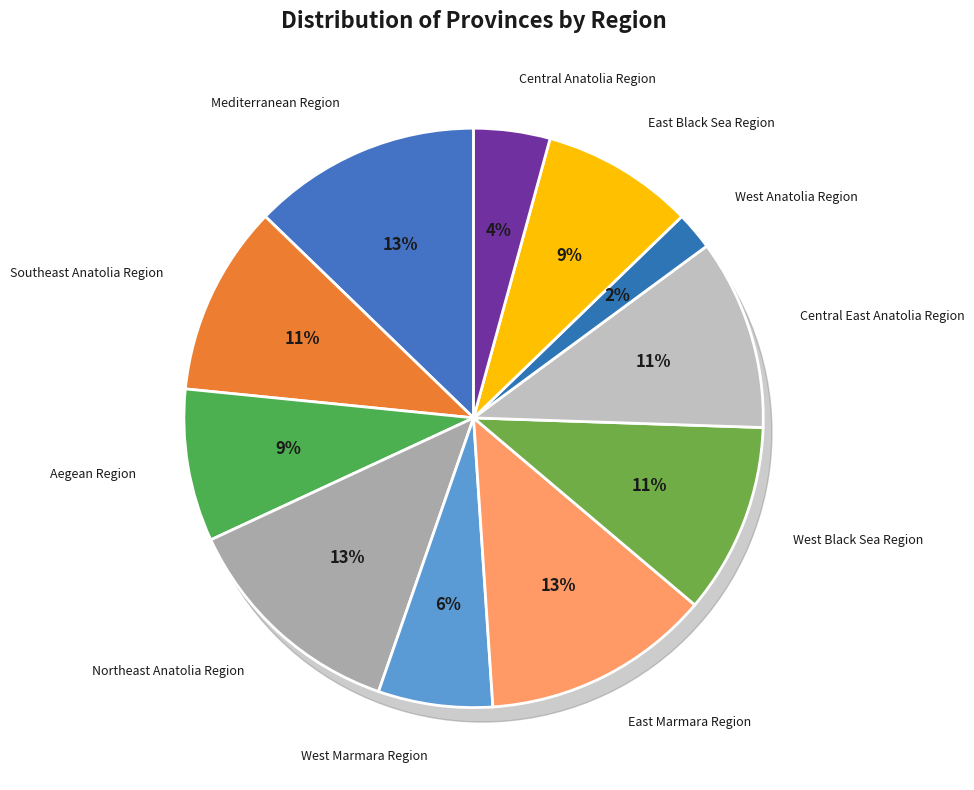

To the nearest percent, what is the difference between the West Marmara Region and Central Anatolia Region slice percentages?

2%